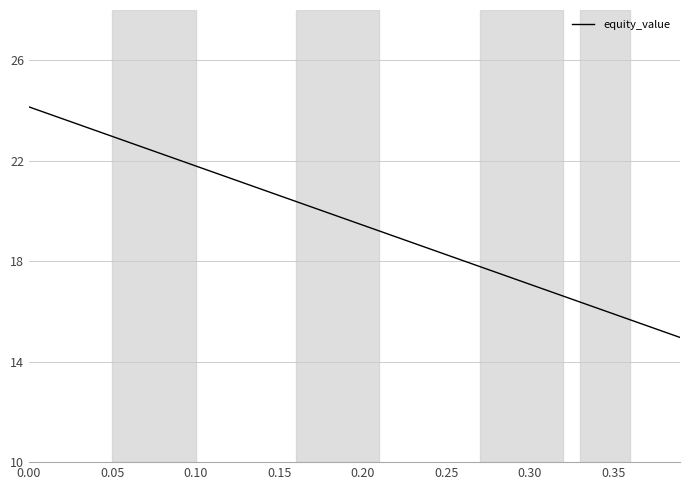

What is the difference between the maximum and minimum values?

9.2